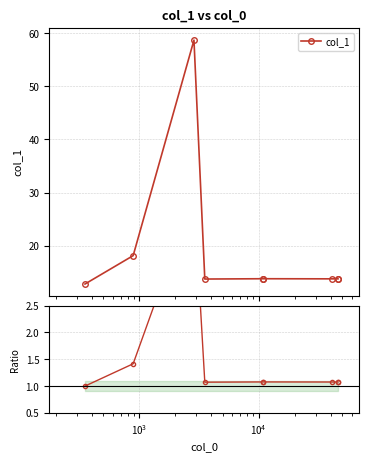

Rank the series by their average value, from highest to lowest.

col_1, Ratio to col_1[0]